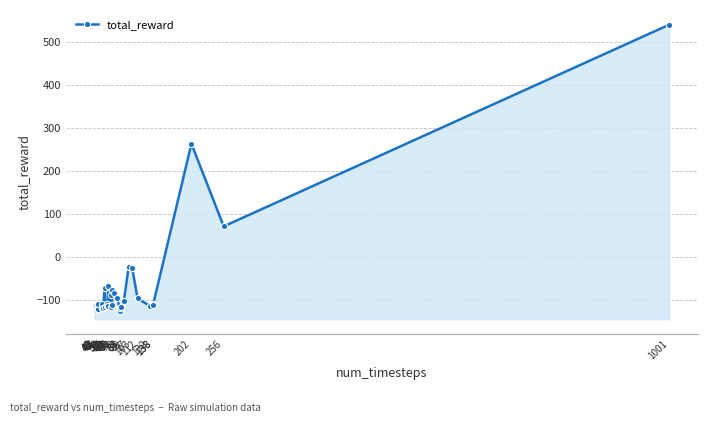

What is the sum of all values?

-2965.5